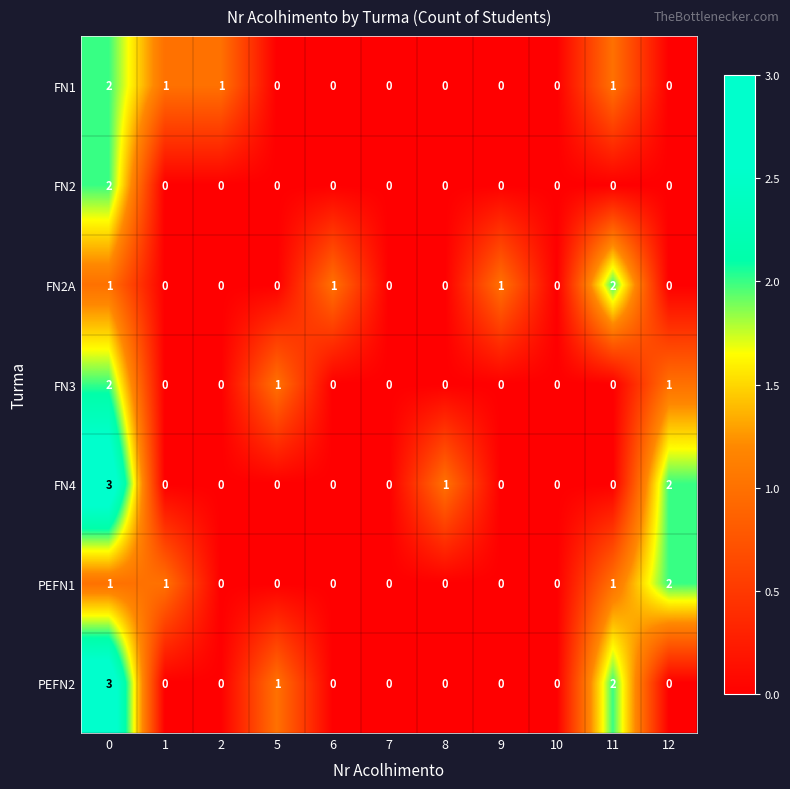

Which series changed the most between 0 and 12?

PEFN2